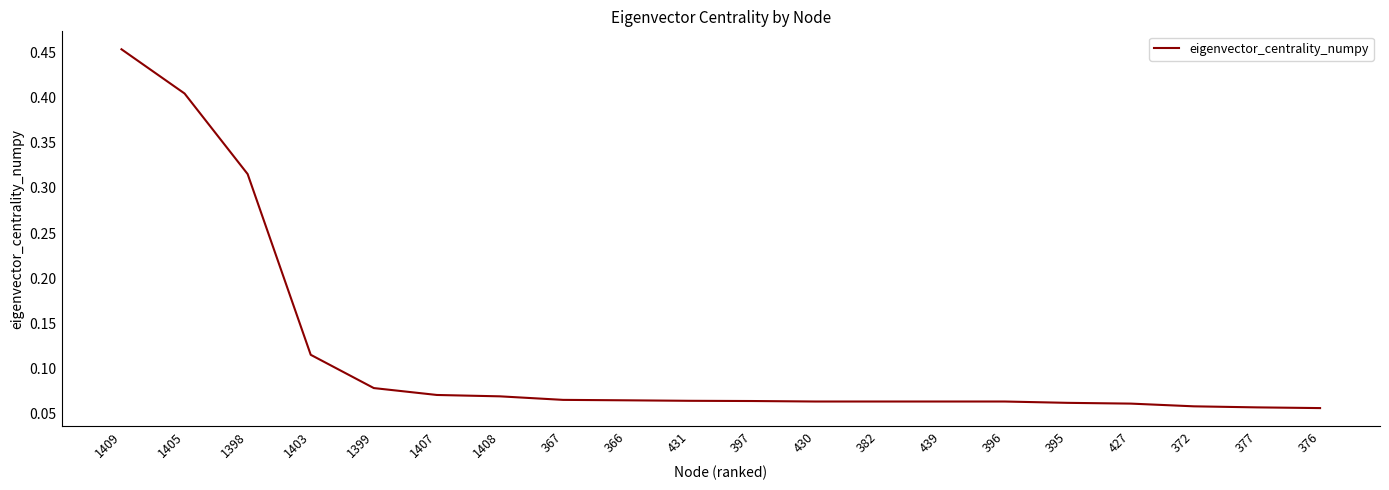

What position from the left is 372?

18